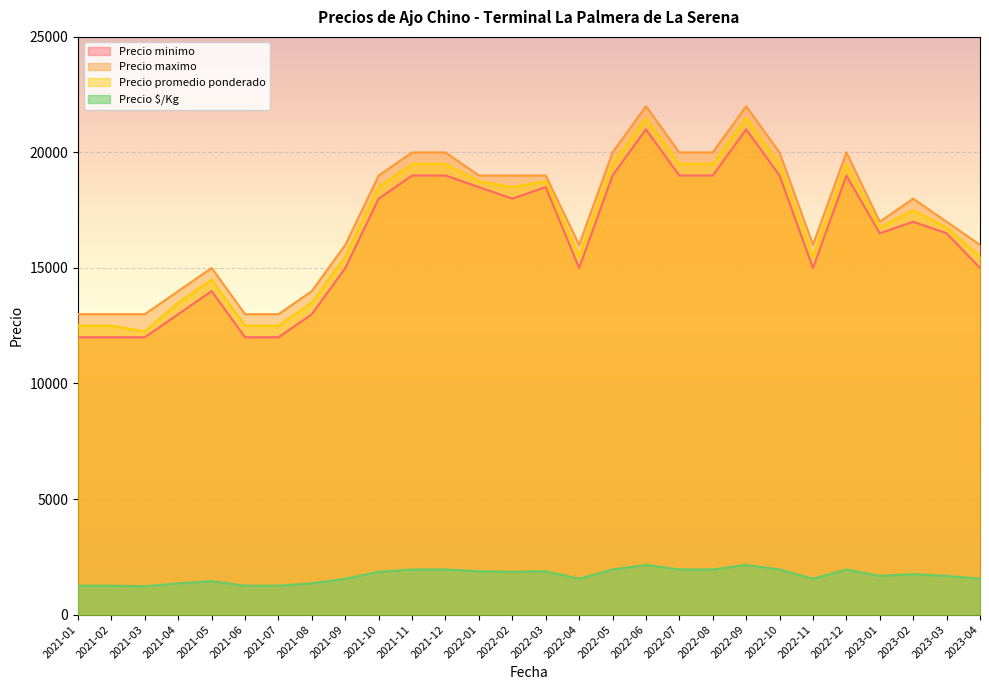

What is the label of the 16th point from the left?

2022-04